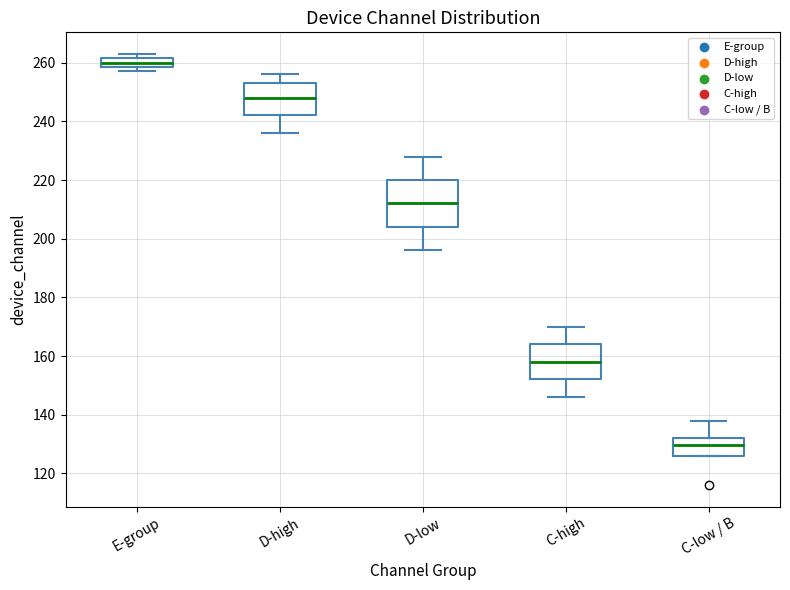

Reading left to right, read every box against the y-axis: the position of its median line, the range the box covers, and the ends of its whiskers. The values are not printed on the chart, so give them approximately, as read against the axis.

E-group: median 260, box 258 to 262, whiskers 258 (just below the box's lower edge) to 264
D-high: median 248, box 242 to 254, whiskers 236 to 256
D-low: median 212, box 204 to 220, whiskers 196 to 228
C-high: median 158, box 152 to 164, whiskers 146 to 170
C-low / B: median 130, box 126 to 132, whiskers 126 to 138